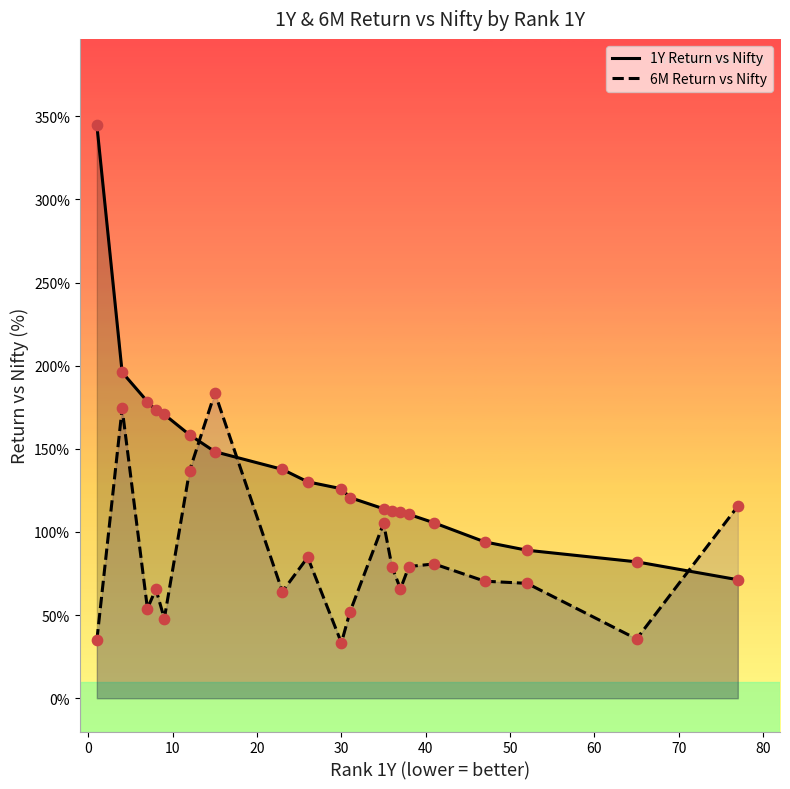

Which series contains the lowest Y value?

6M Return vs Nifty